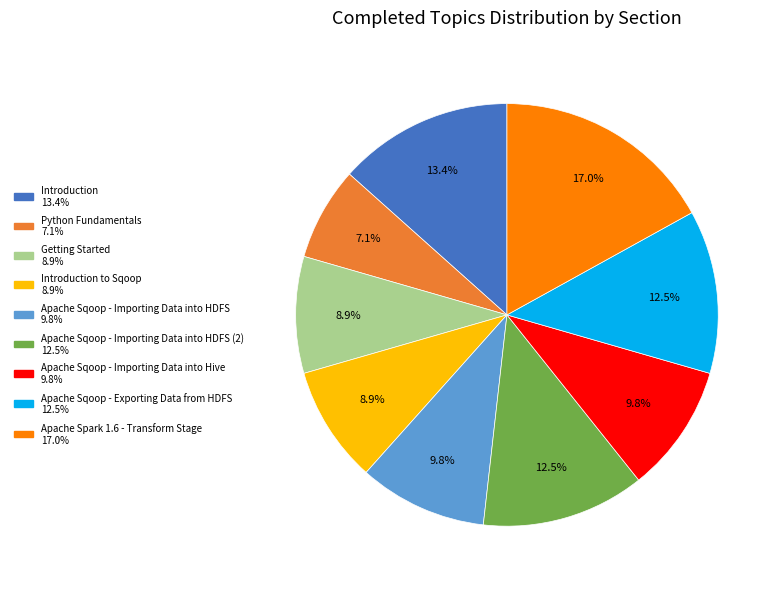

Does any single category account for the majority?

No